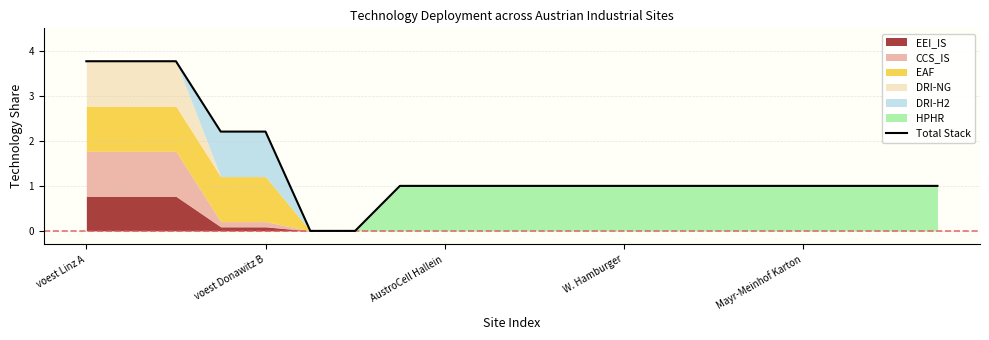

The Total Stack series shows 3.8 at voest Linz A. True or false?

True